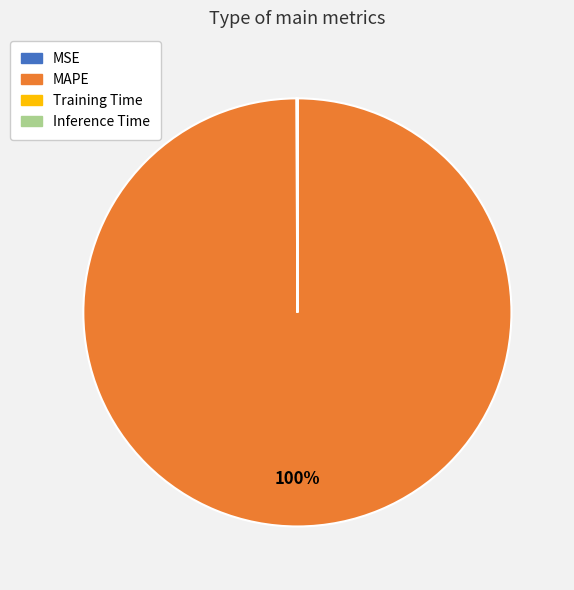

Which slice is the largest?

MAPE